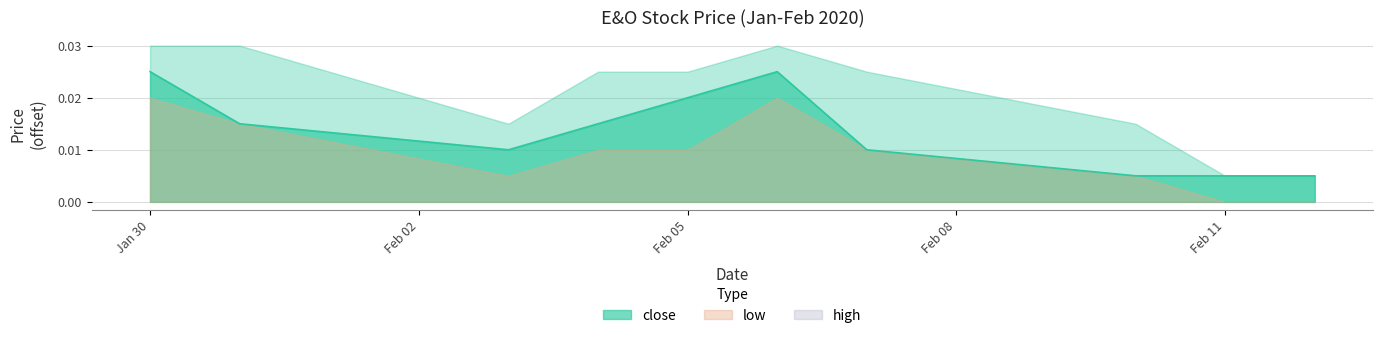

True or false: low and high intersect in this chart.

False